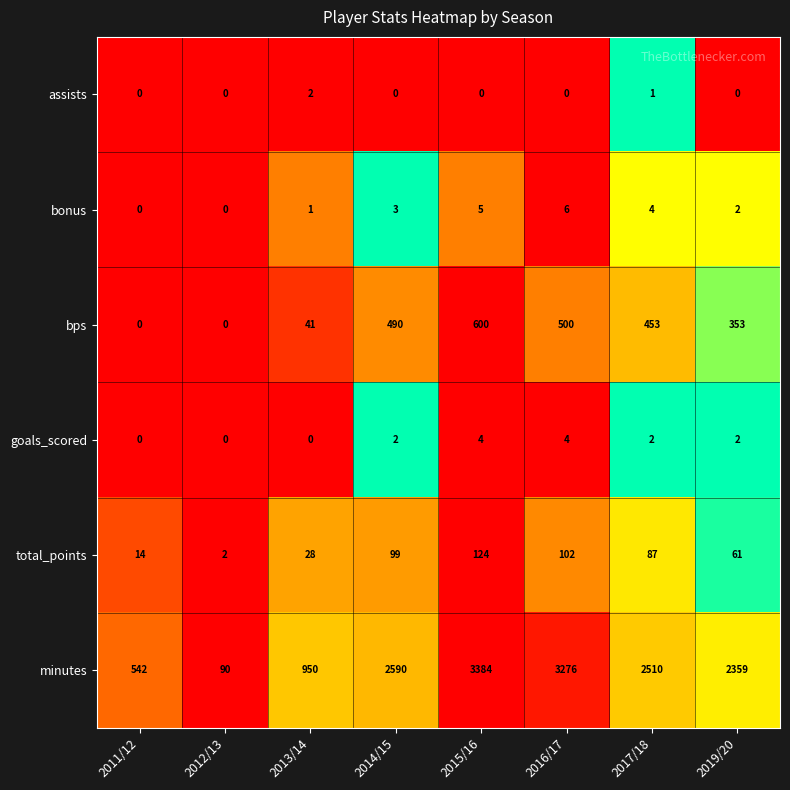

Which category has the highest value in the assists series?

2013/14